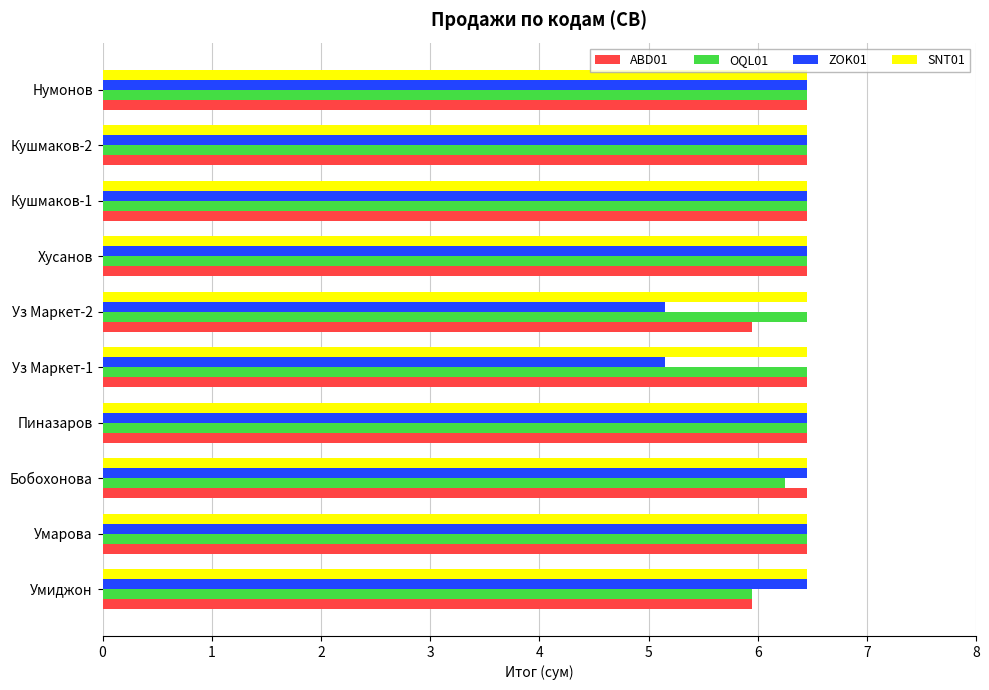

At how many categories does at least one series exceed 5?

10